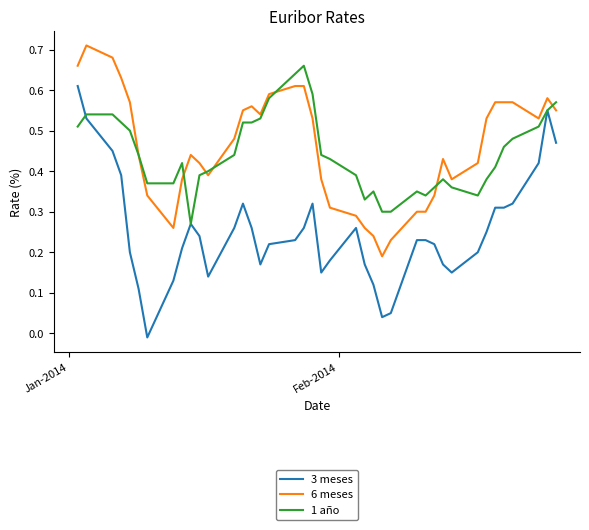

List the series in order of their peak value, highest first.

6 meses, 1 año, 3 meses